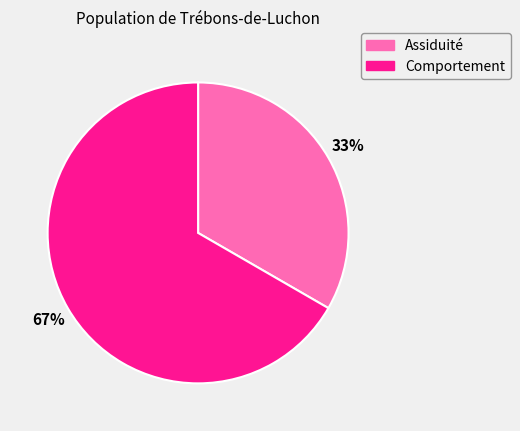

Do Assiduité and Comportement together represent more than half of the pie?

Yes